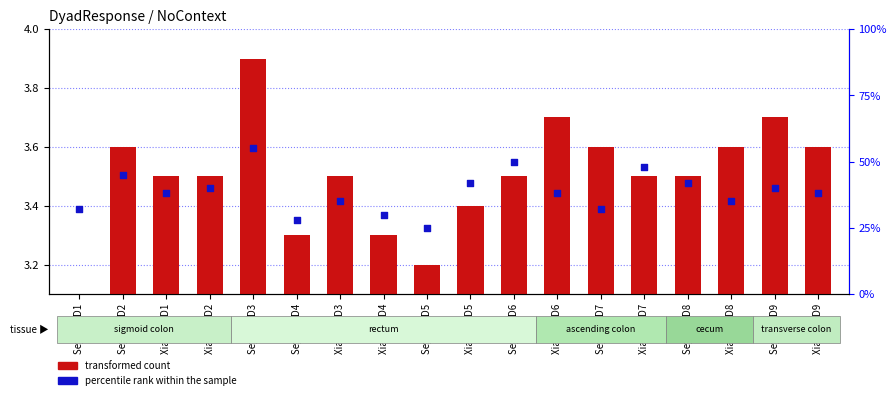

Which series has the widest spread of Y values?

percentile rank within the sample